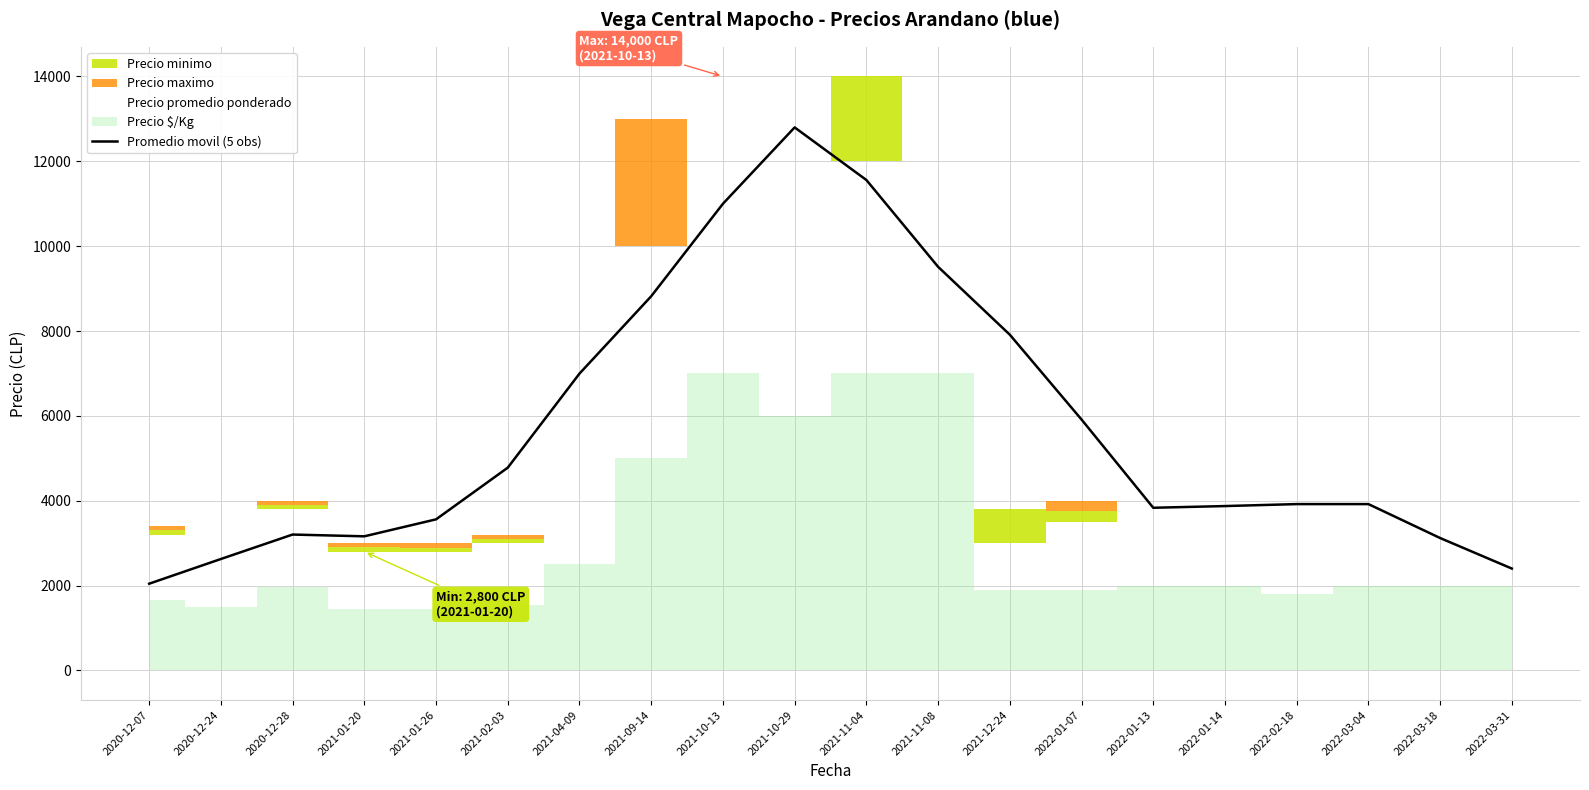

Is this an area chart (filled region under the line)?

No